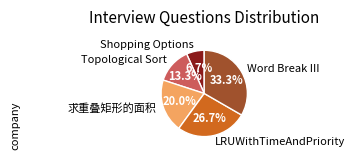

To the nearest percent, what percentage of the pie is LRUWithTimeAndPriority?

27%